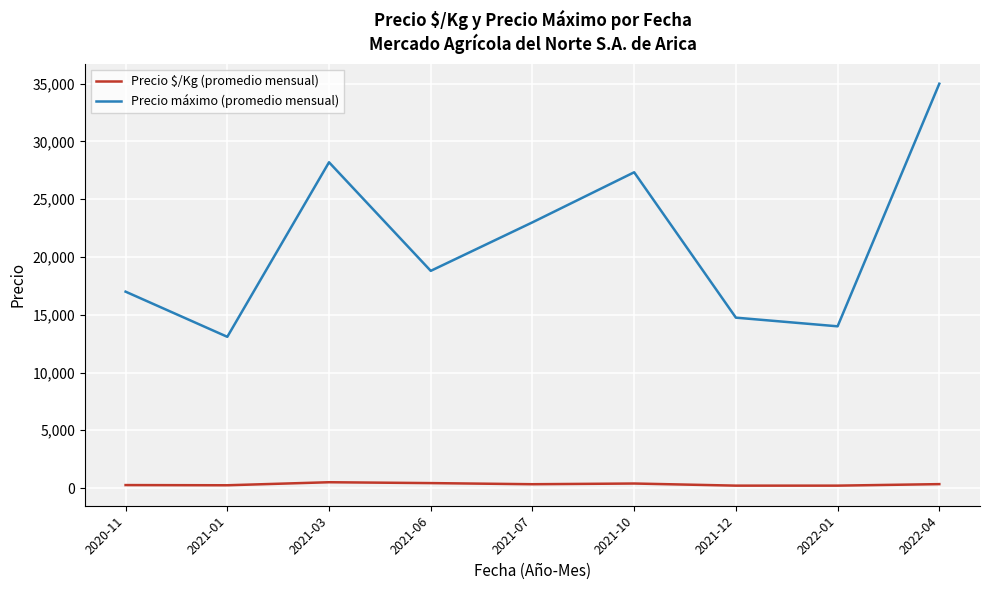

At which category does the chart reach its peak across all series?

2022-04